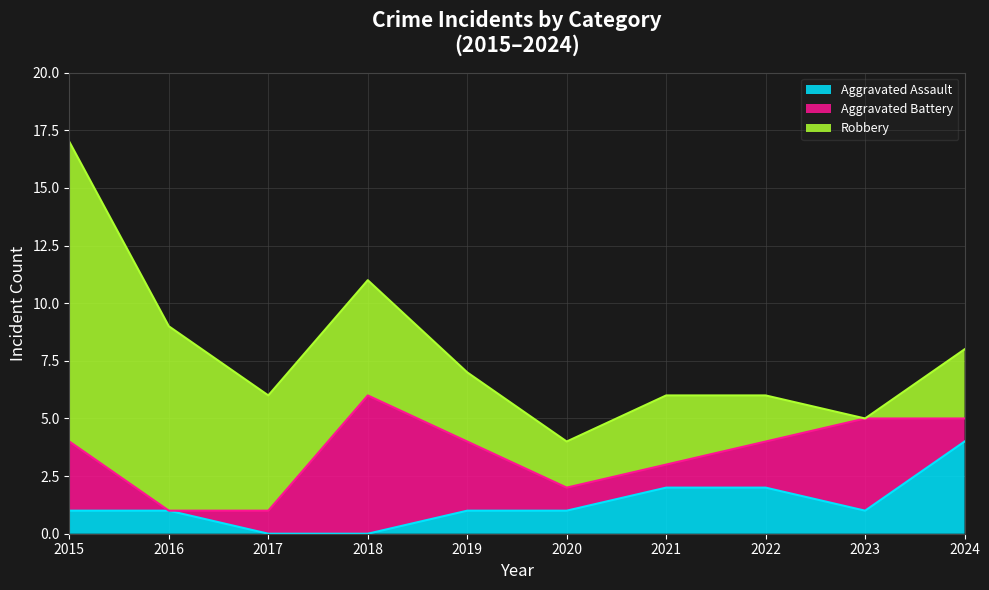

Where do Aggravated Battery and Robbery first cross each other?

2017 and 2018